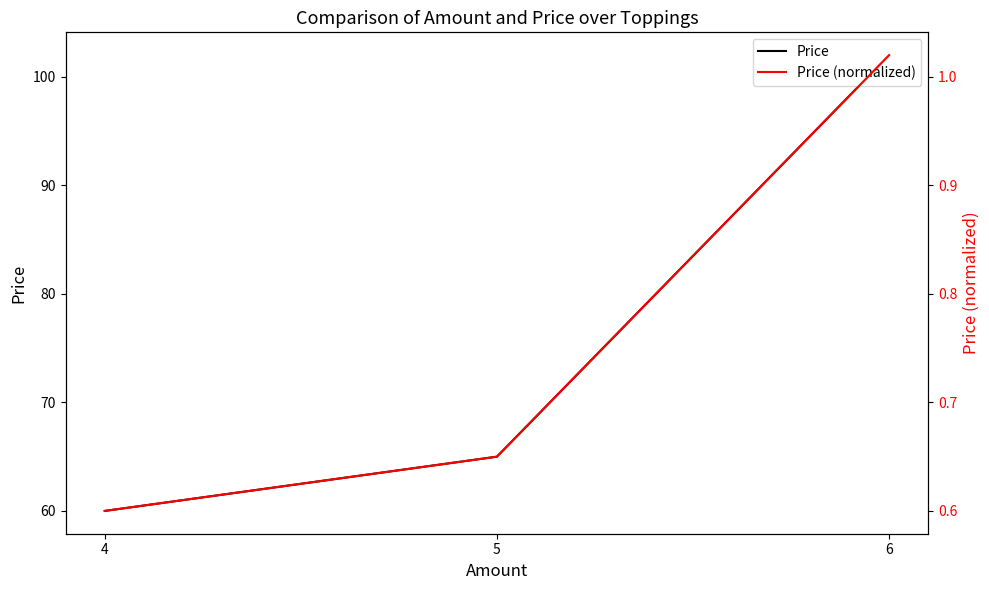

How many Price values are between 60 and 102?

3